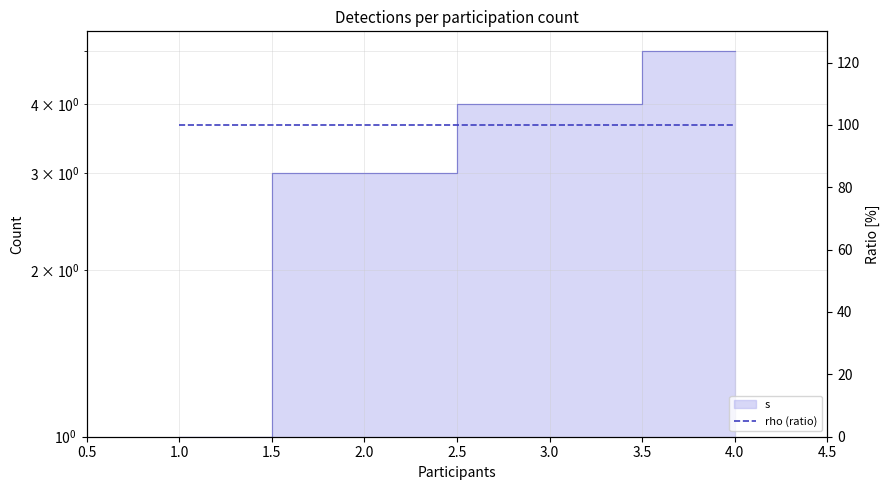

Reading left to right, list all the values displayed in this chart.

1	3	4	5